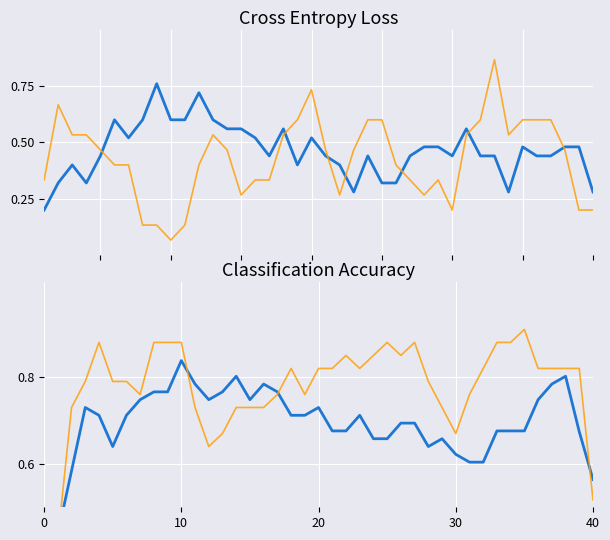

At how many categories does at least one series exceed 0?

40